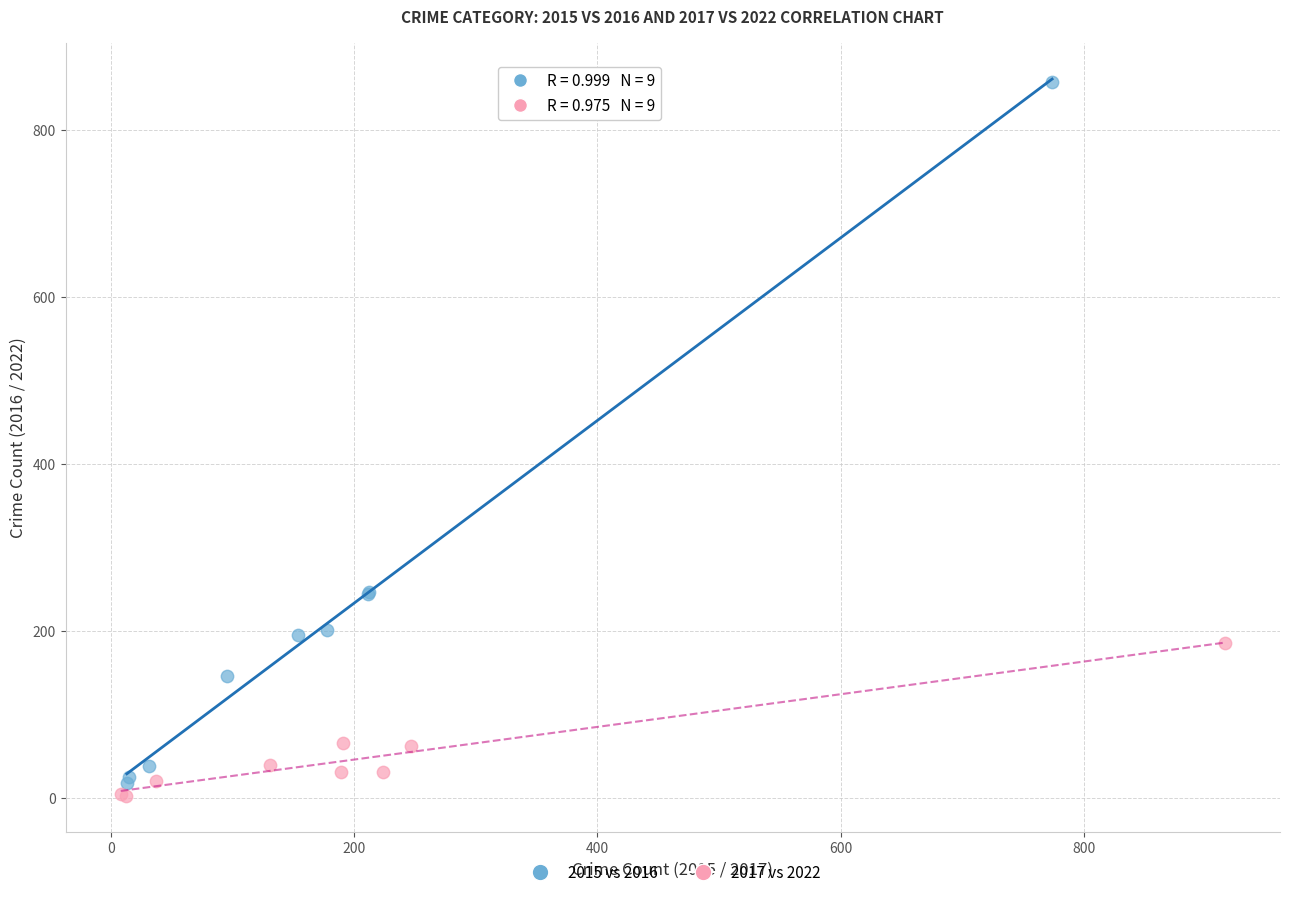

Which series reaches the maximum Y coordinate?

2015 vs 2016